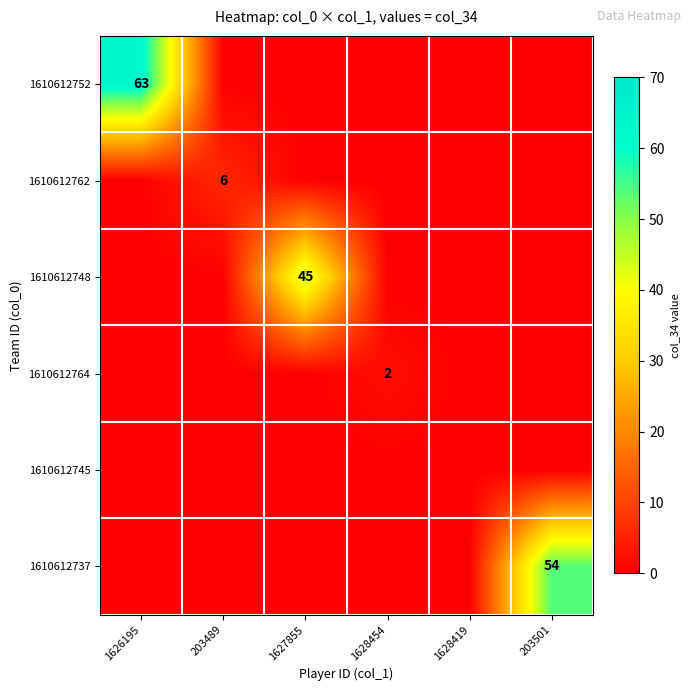

Between 1628454 and 1628419, which is larger?

1628454